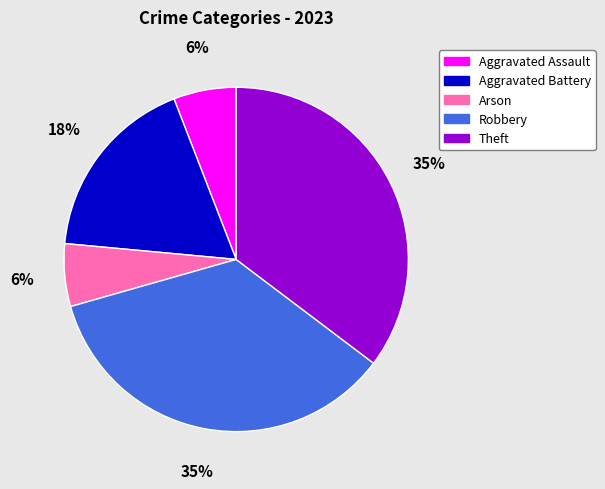

How many segments does this pie chart have?

5